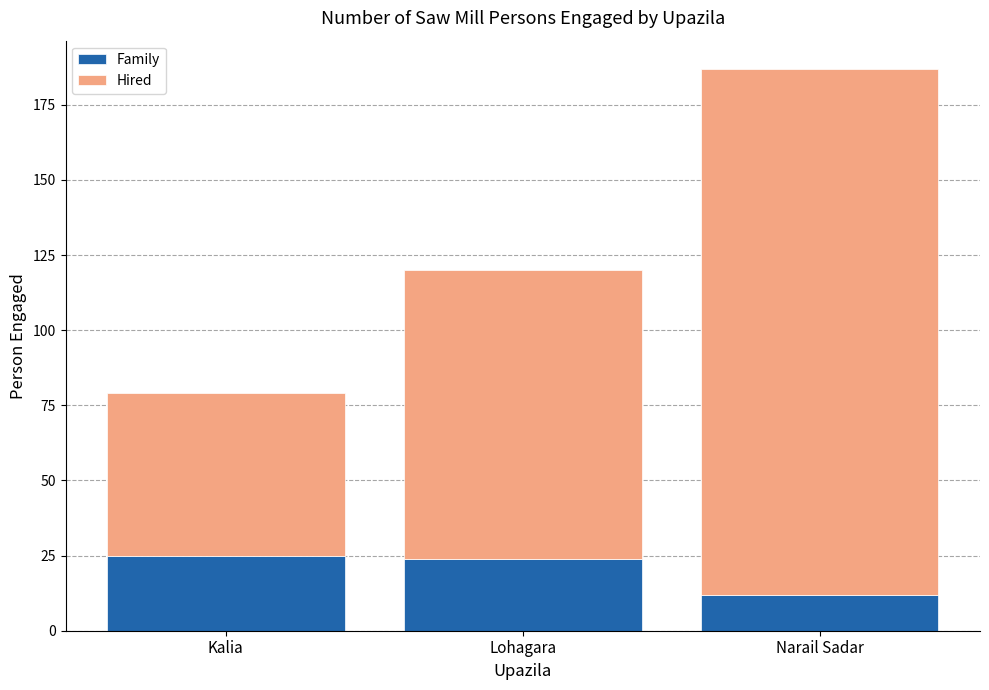

At which category is the sum across all series the highest?

Narail Sadar